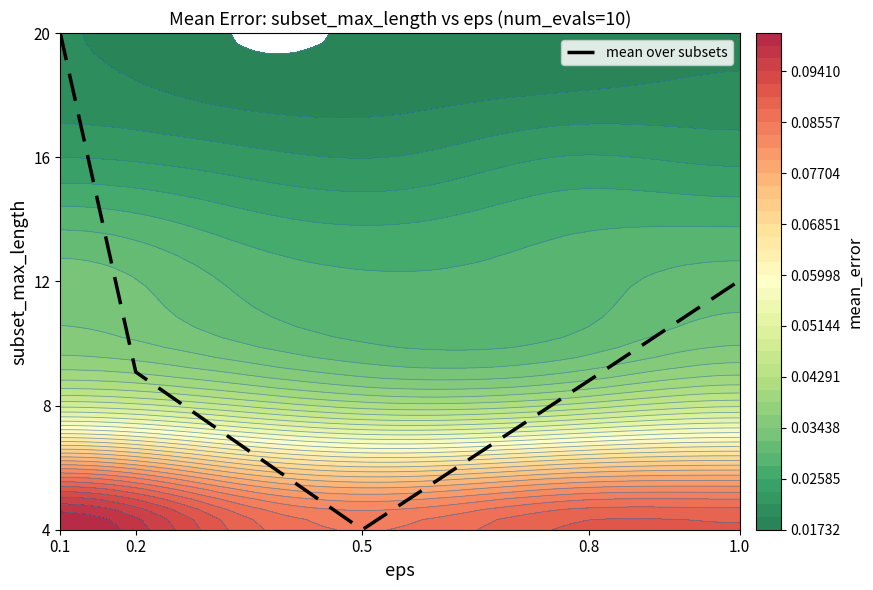

What is the difference between the values at 0.2 and 0.8?

0.3